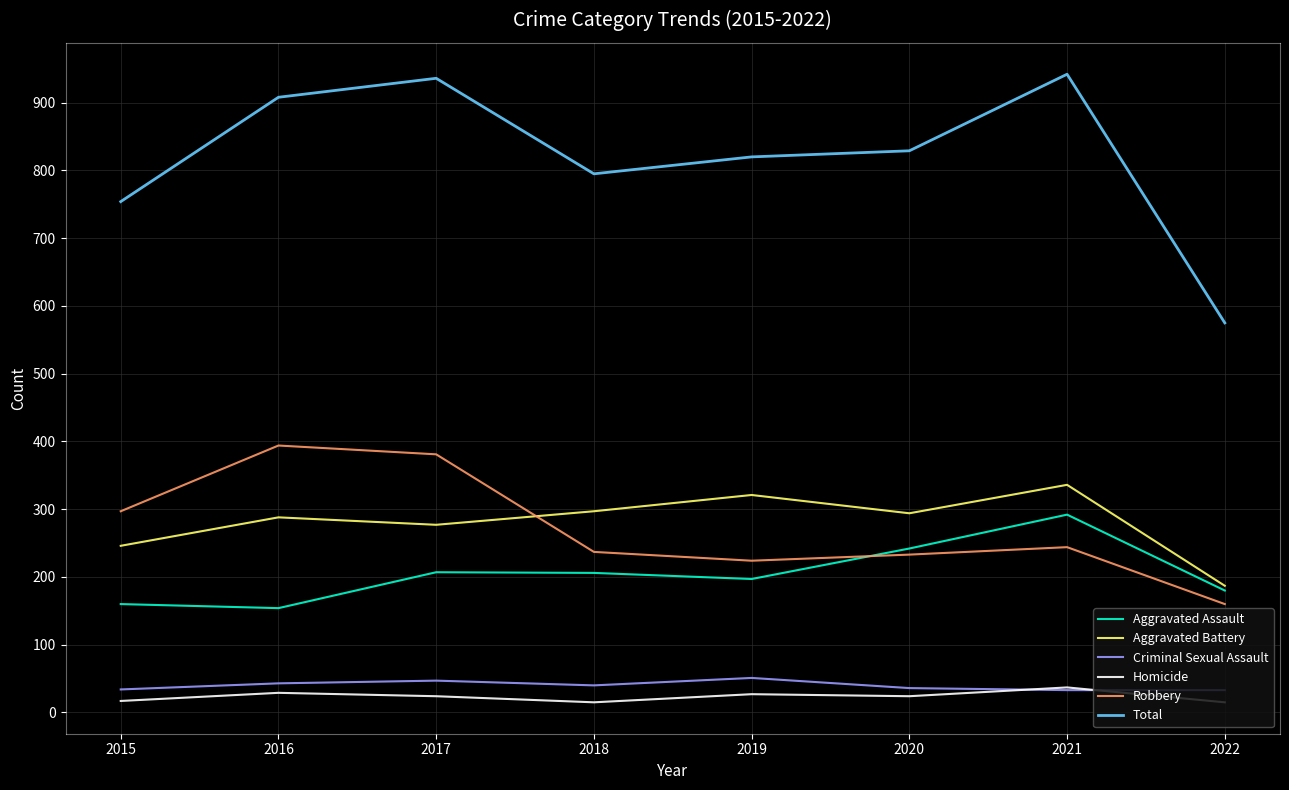

True or false: Aggravated Assault has a value of 207 at 2017.

True